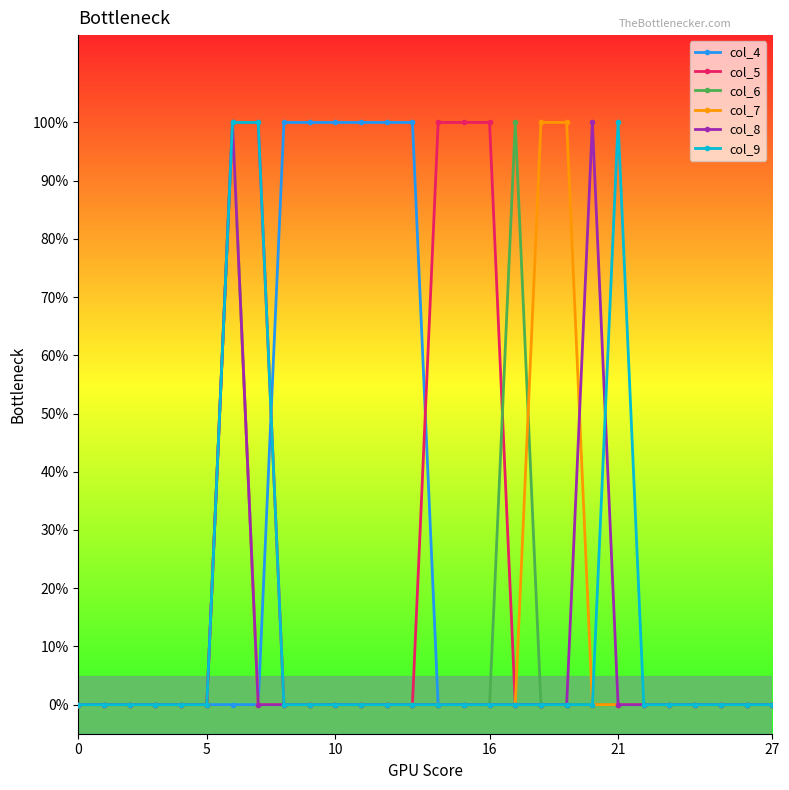

Does the chart have visible grid lines?

No